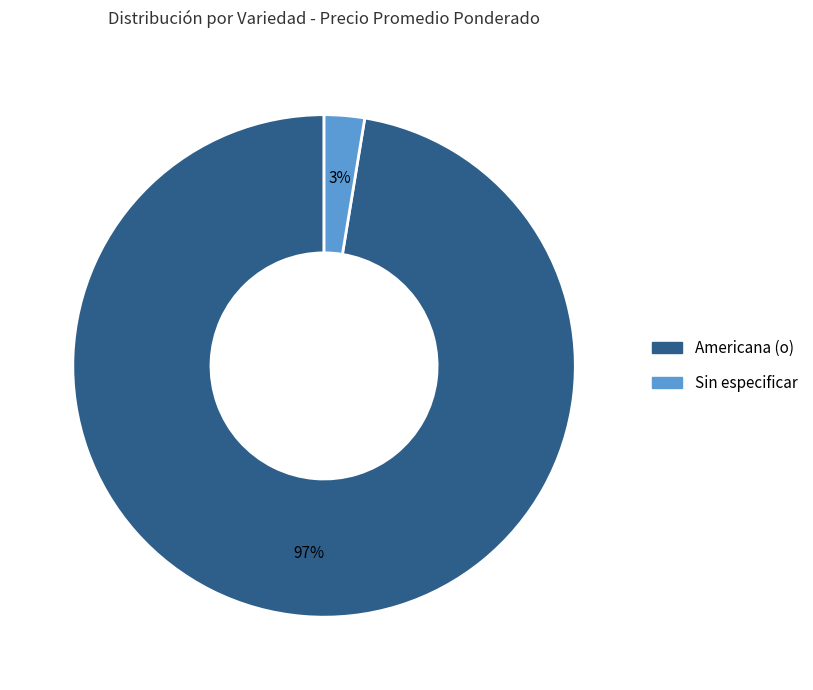

Is there a majority slice in this chart?

Yes